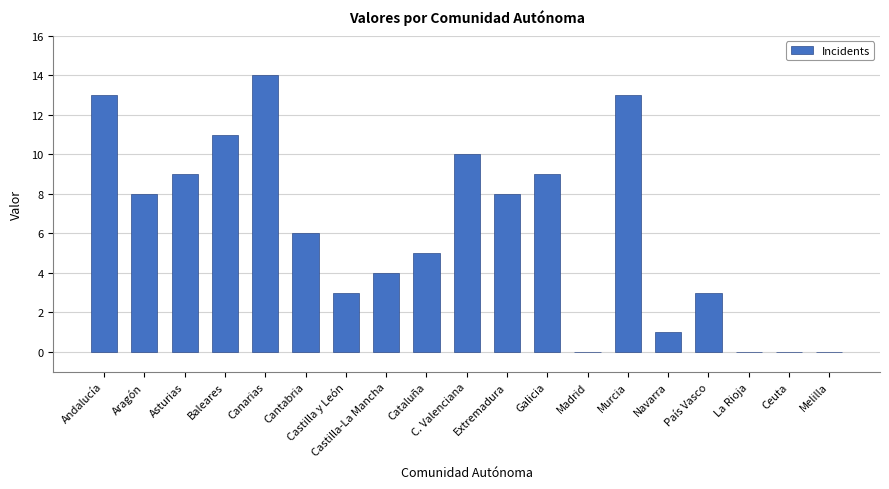

What is the sum of all values?

117